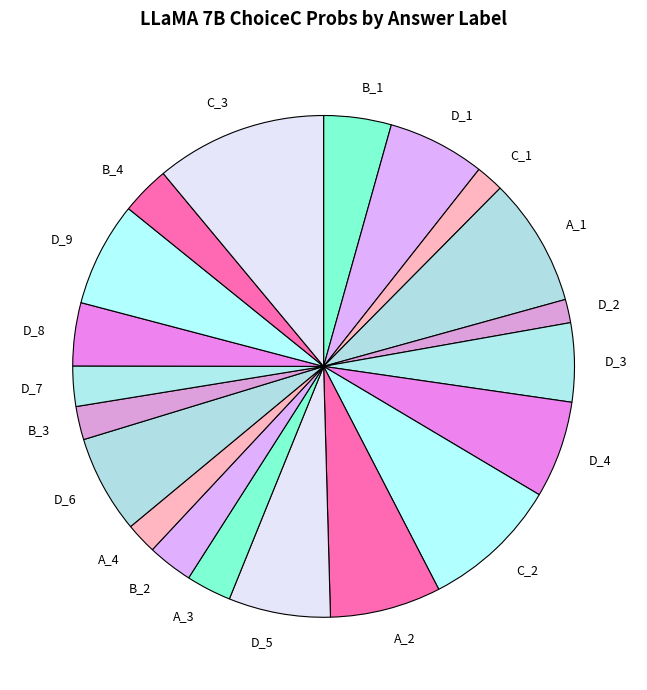

Does C_1 account for over 50% of the chart?

No